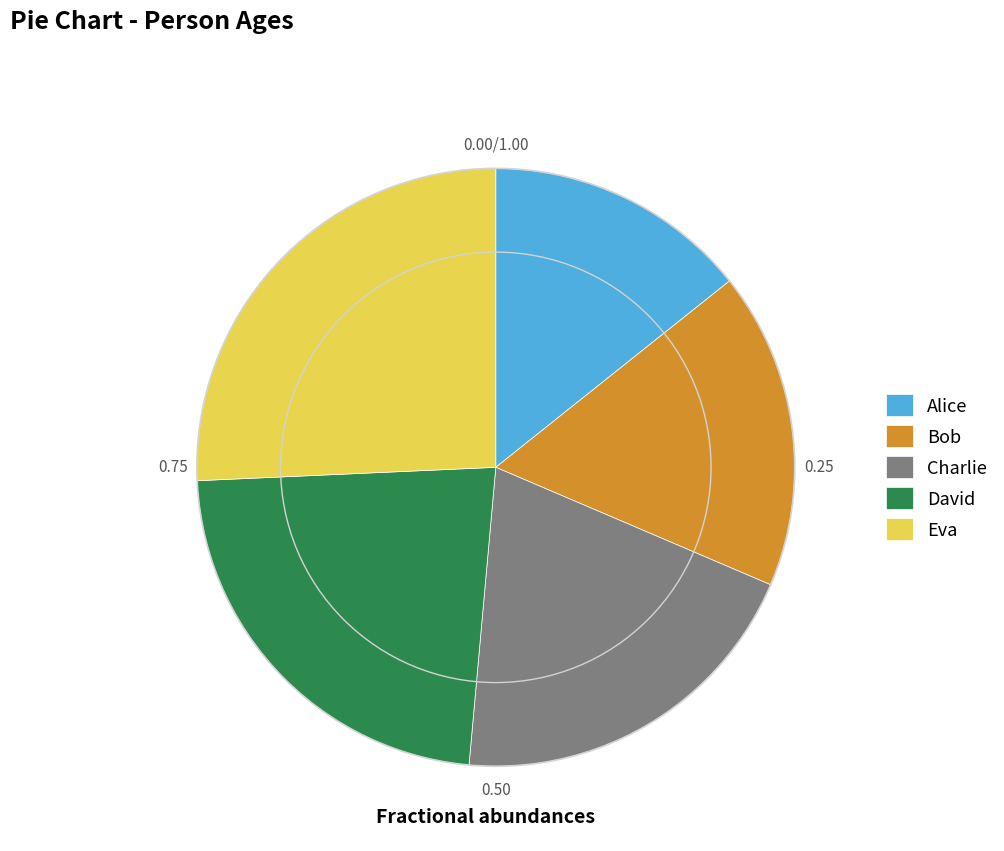

Approximately how many times larger is the value at Charlie compared to Eva?

0.8